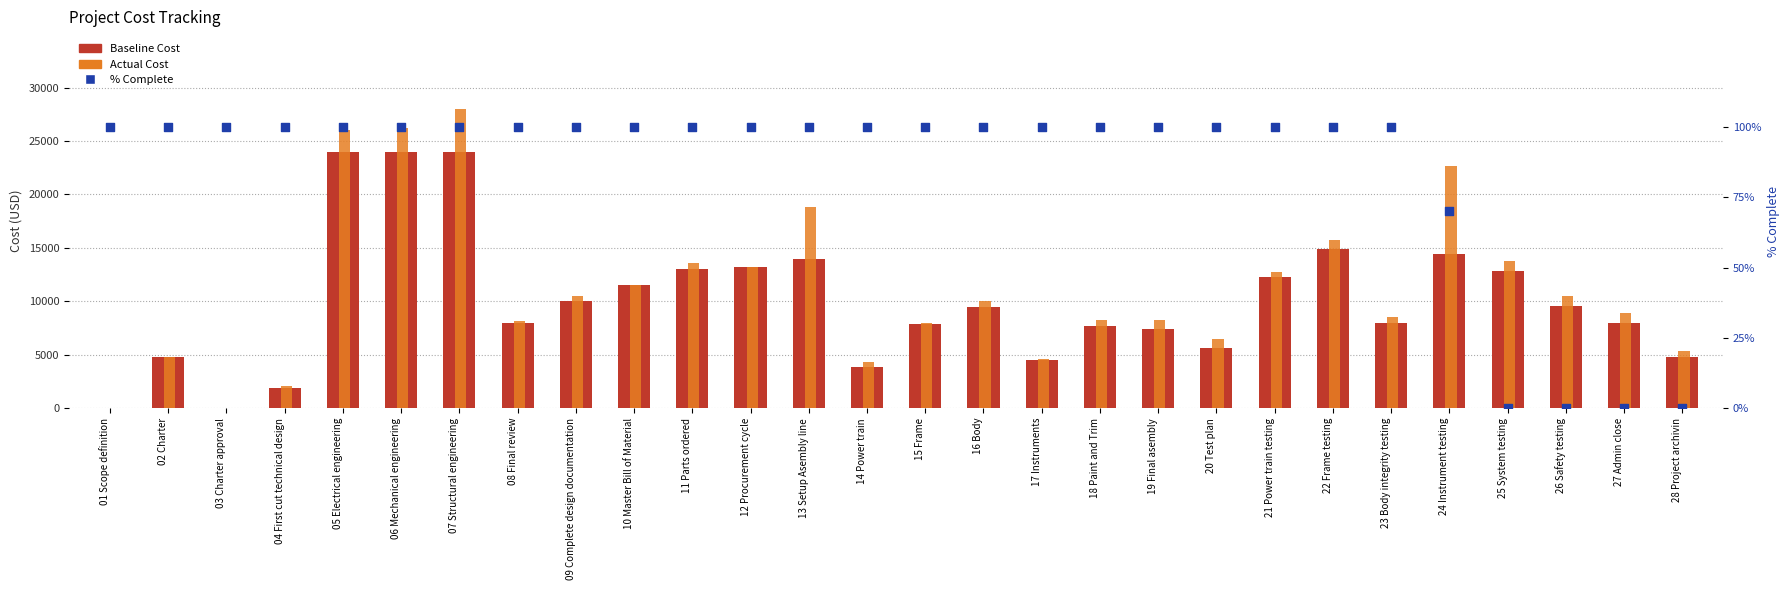

What is the total value across all series at 25 System testing?

26600